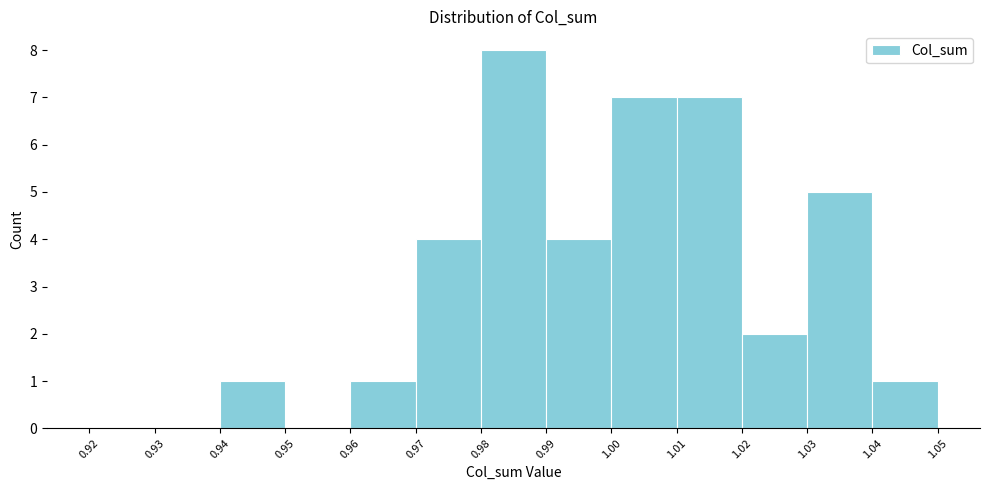

Over which range of the x-axis is the bar tallest?

0.98 to 0.99